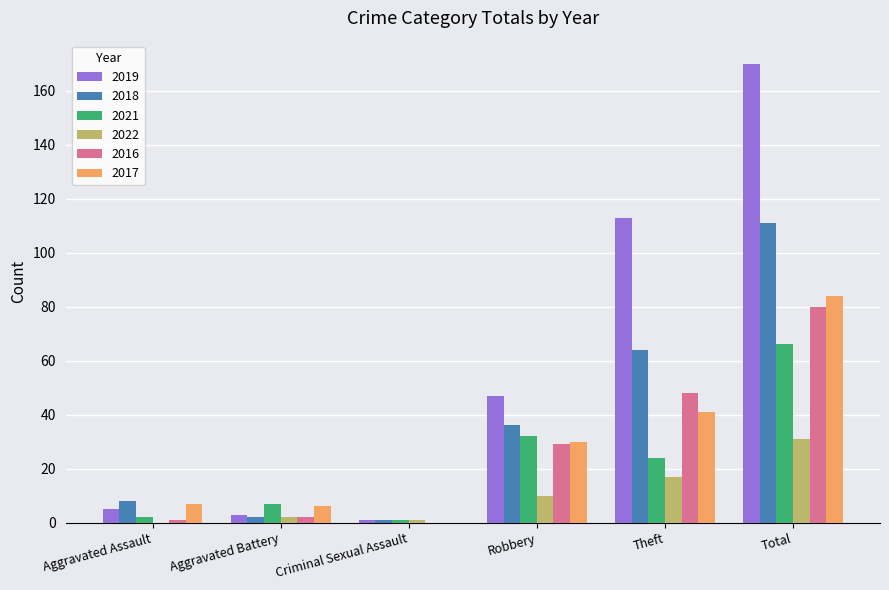

What is the spread (max minus min) of values at Aggravated Battery?

5